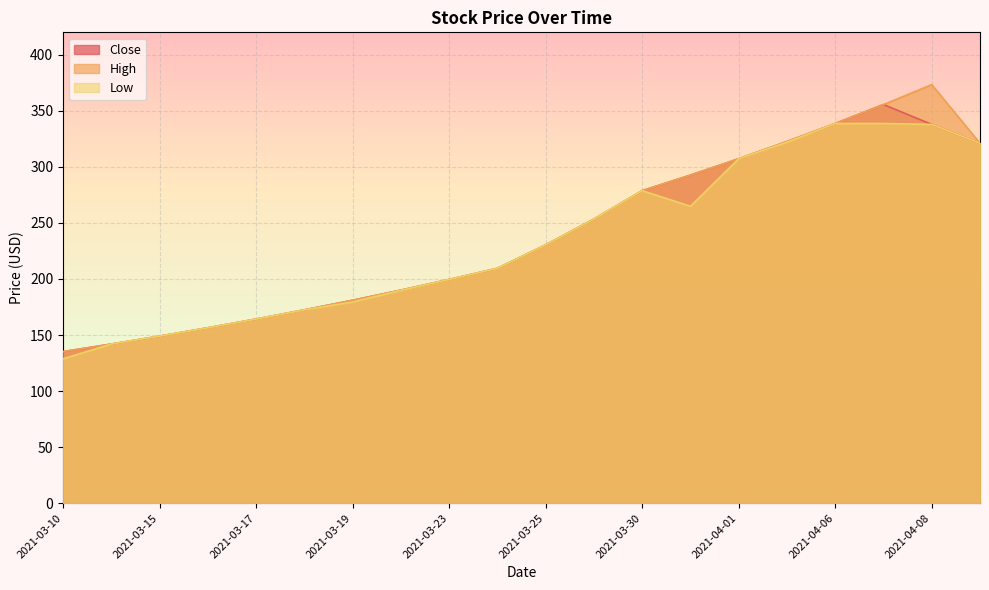

What is the value of the High point at the 3rd from the left?

149.0